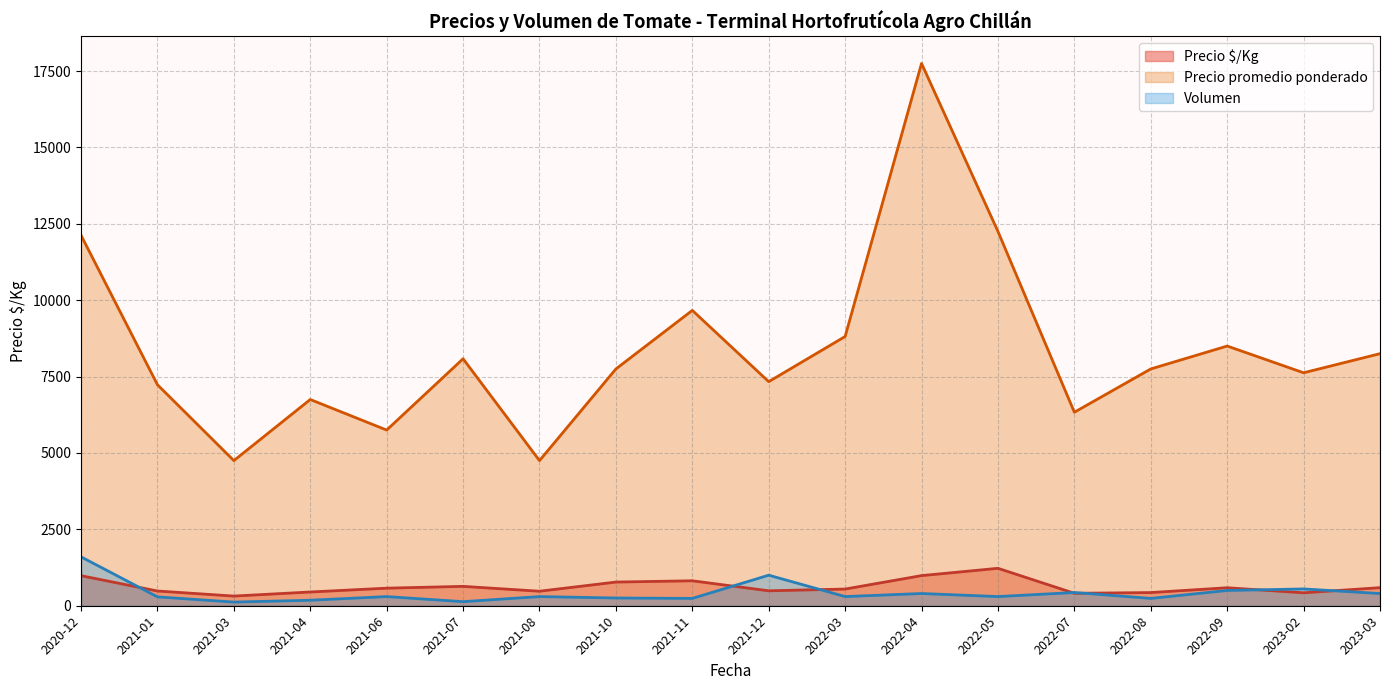

True or false: Volumen and Precio promedio ponderado cross at least once.

False